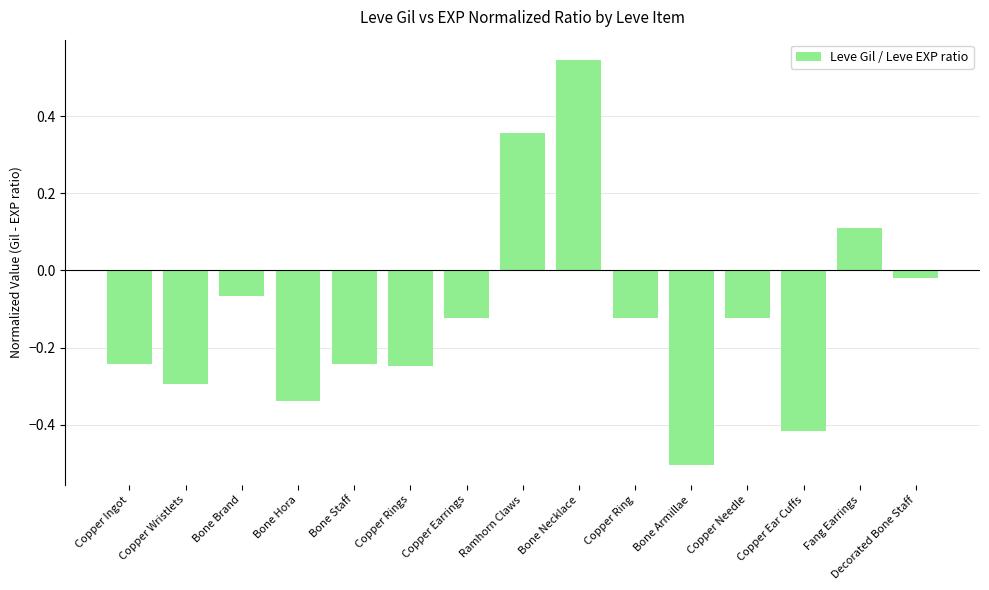

What position from the right is Fang Earrings?

2